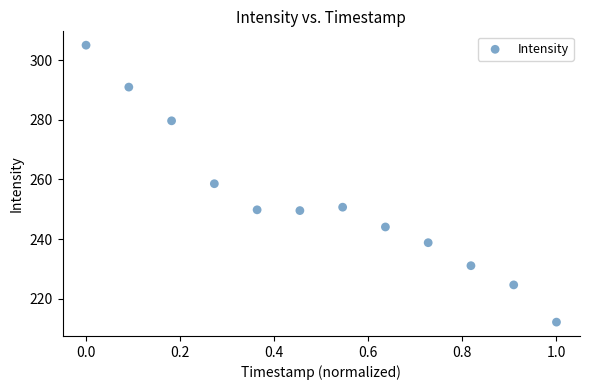

What is the range of X values (max minus min)?

1.0